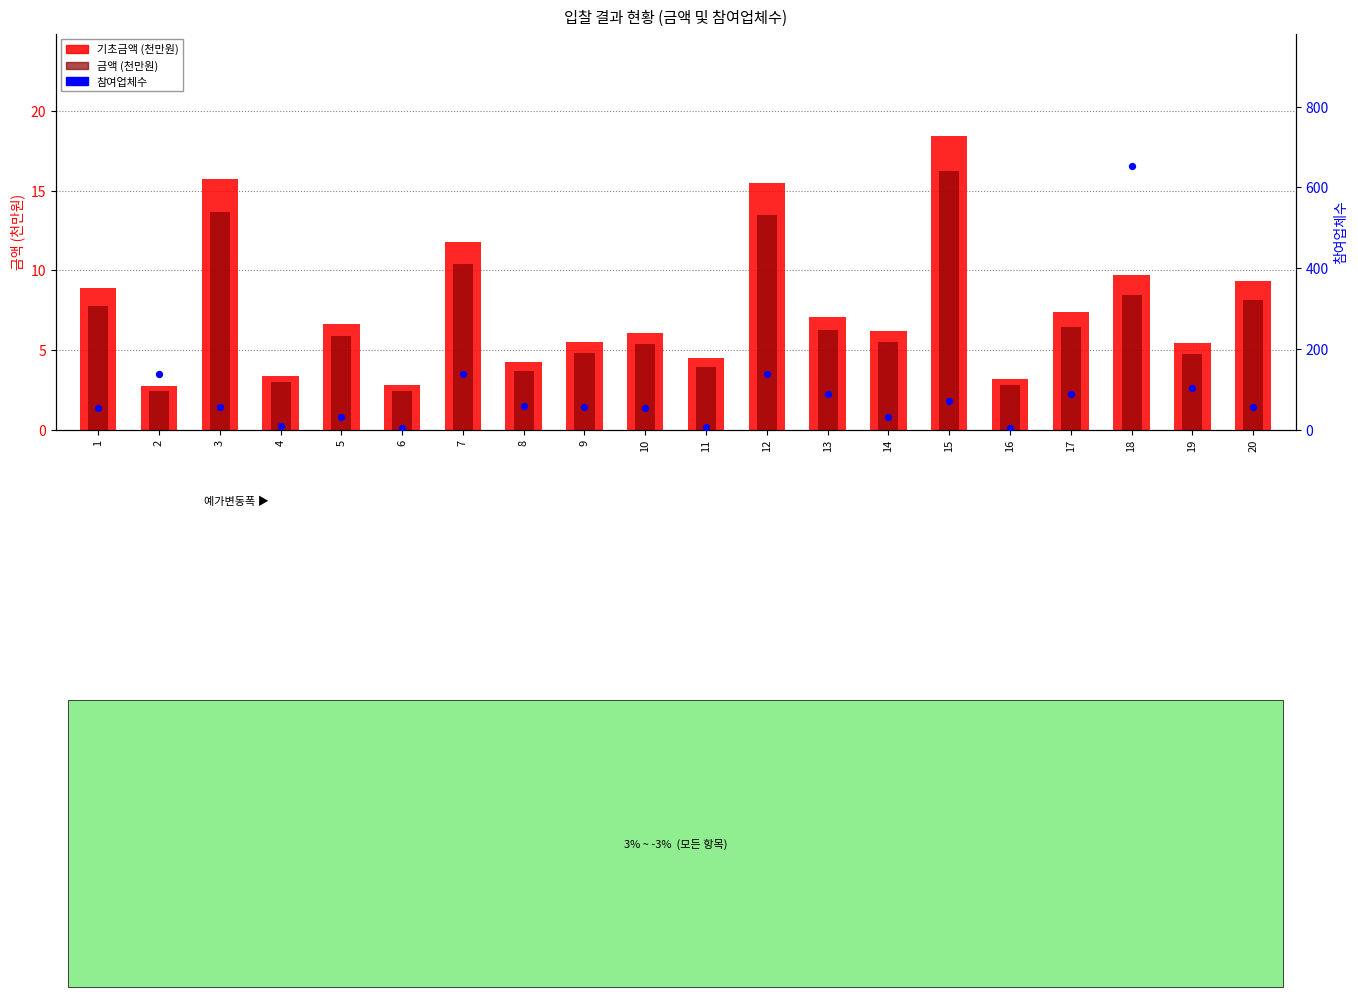

What is the total value across all series at 17?

100.8